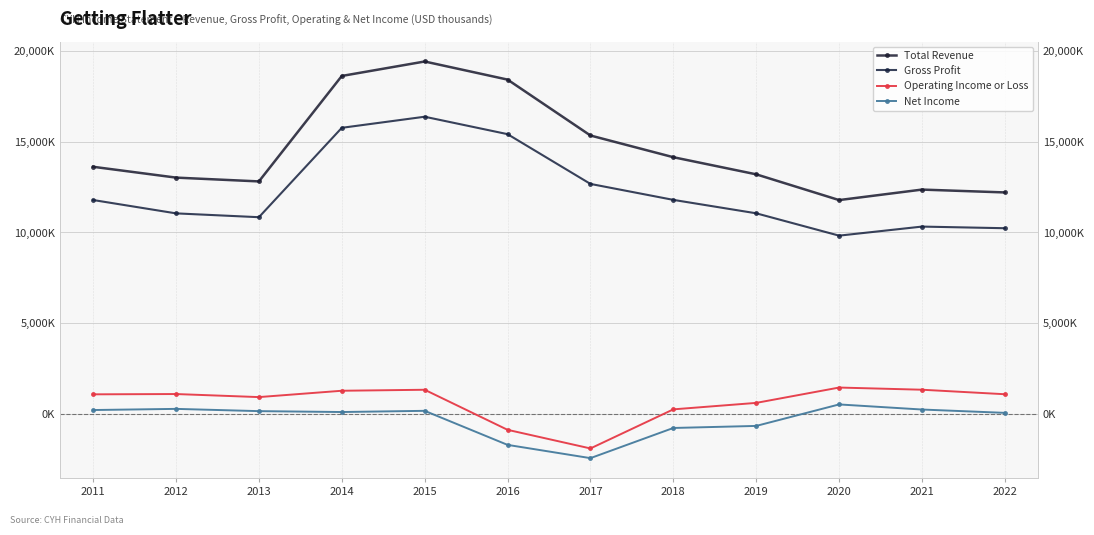

Which series changed the most between 2011 and 2016?

Total Revenue